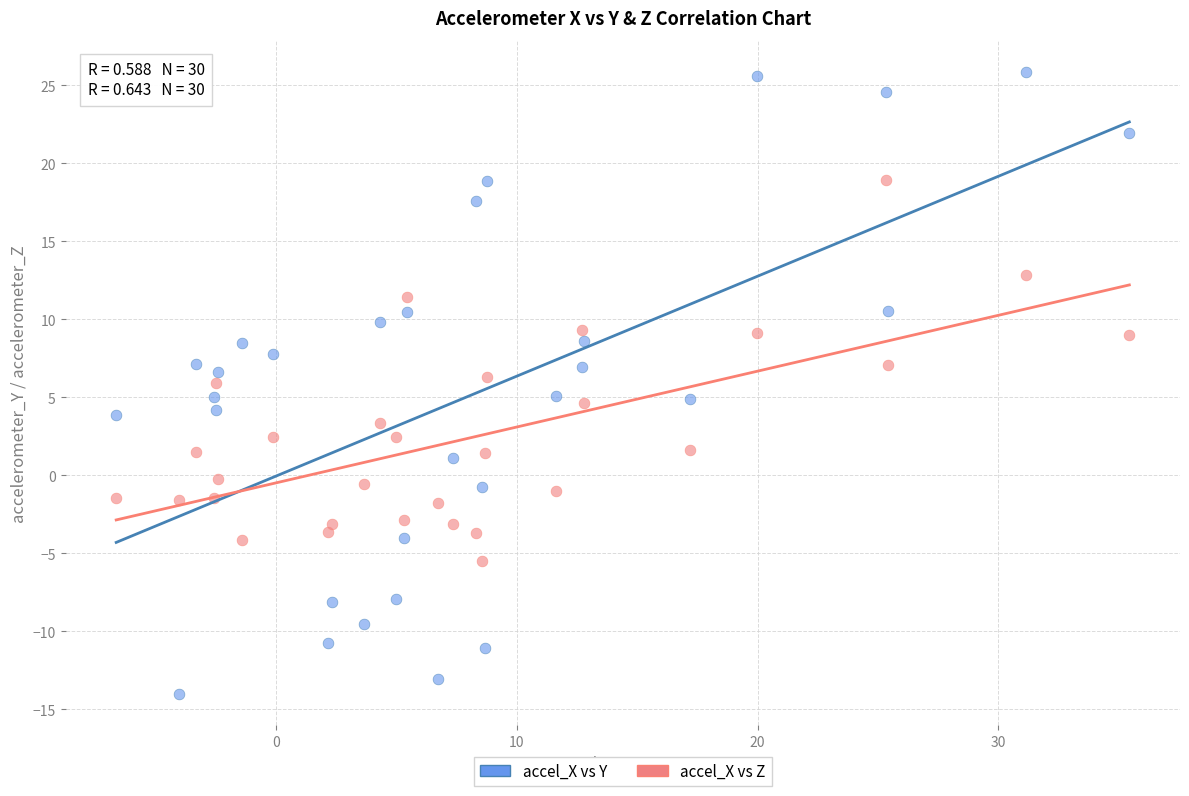

Across all data points, what is the range of Y values (max minus min)?

39.9